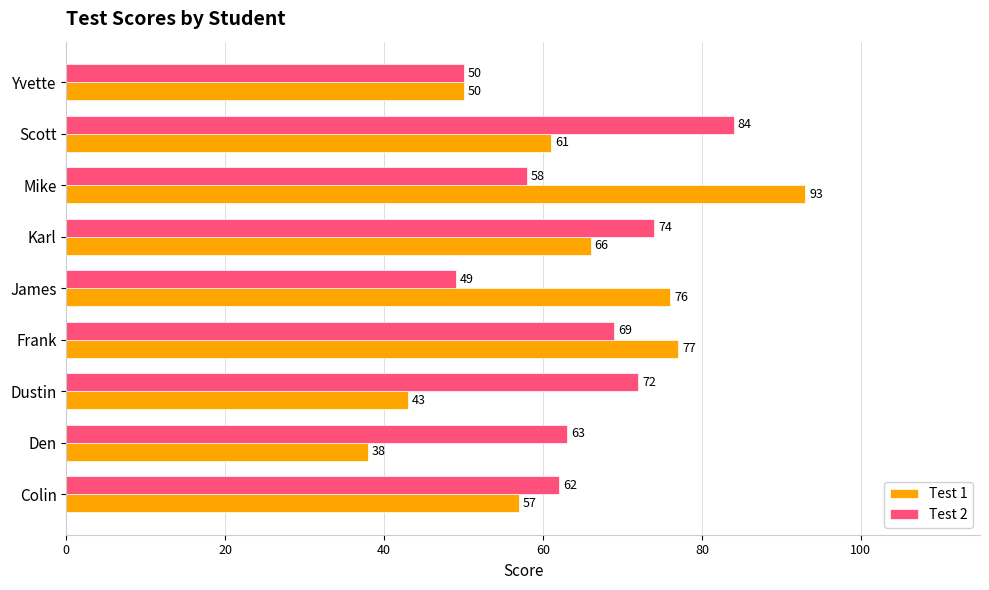

Which category has the lowest value in the Test 1 series?

Den